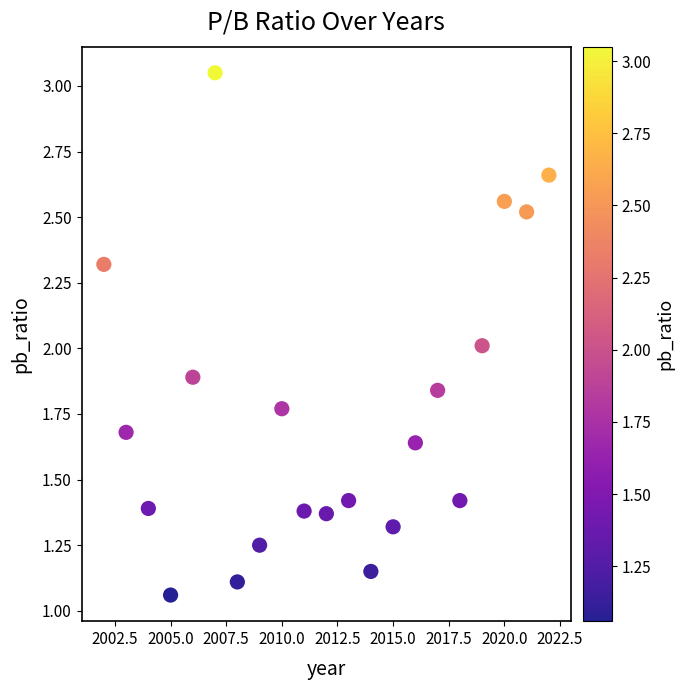

What is the range of X values (max minus min)?

20.0